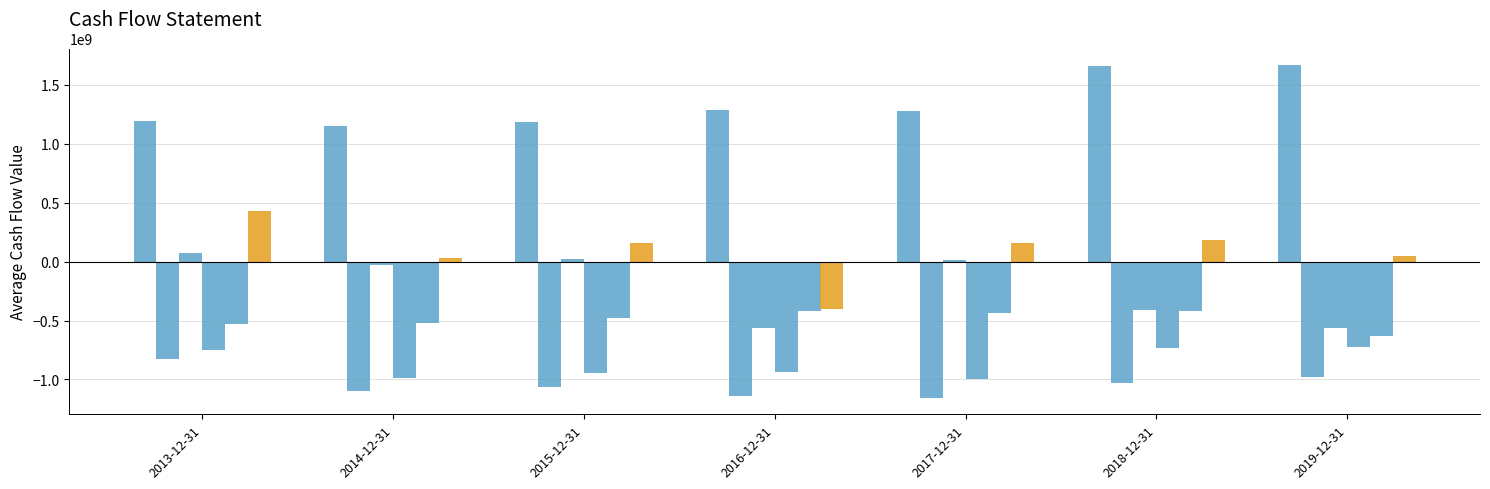

How many bars are there in total?

42